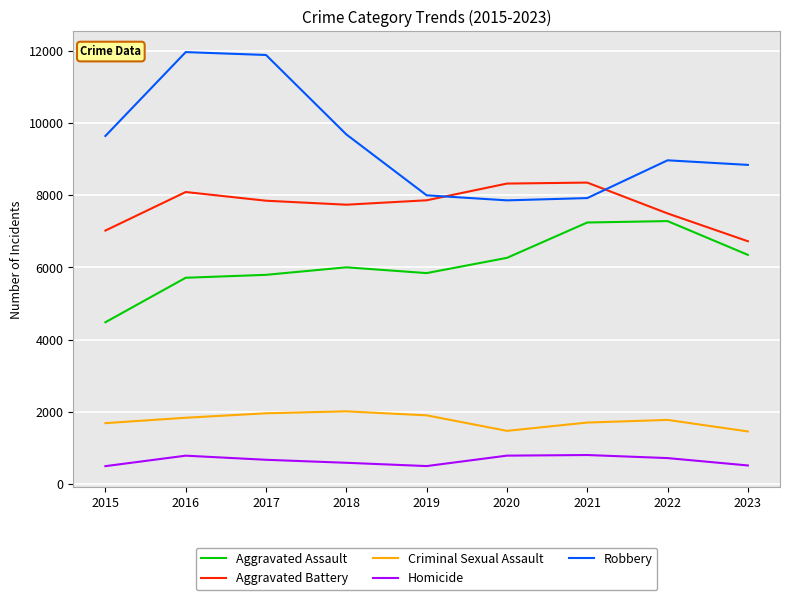

What is the smallest value displayed?

496